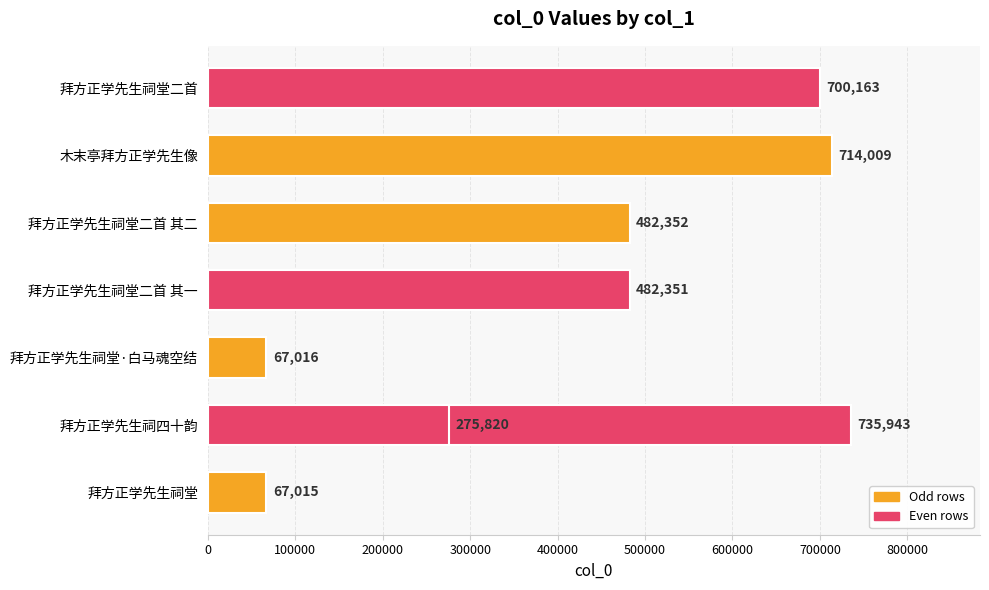

Reading right to left, transcribe all the data shown in this chart.

700163	714009	275820	482352	482351	67016	735943	67015